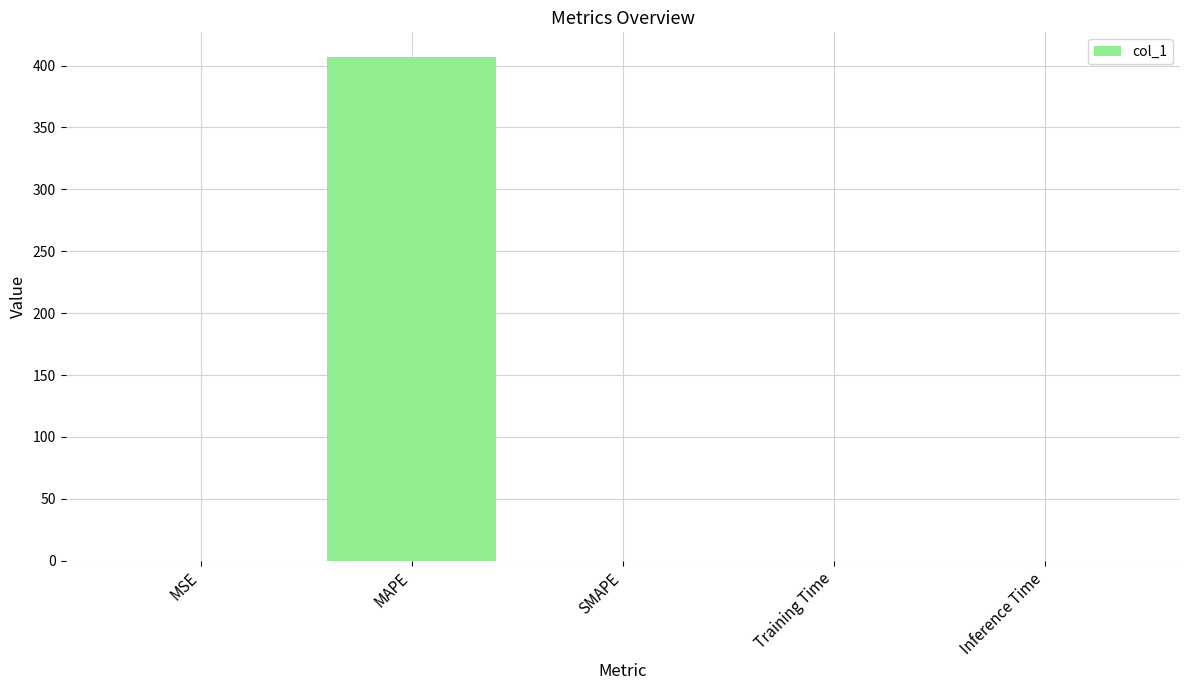

Which has a higher value, MAPE or MSE?

MAPE